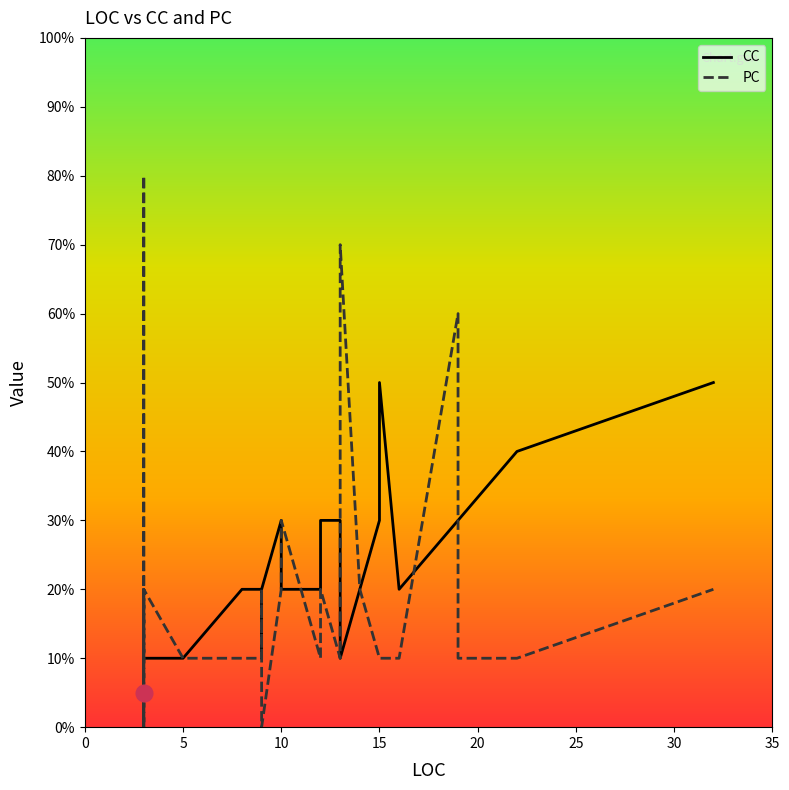

How many values in the PC series exceed 1?

15